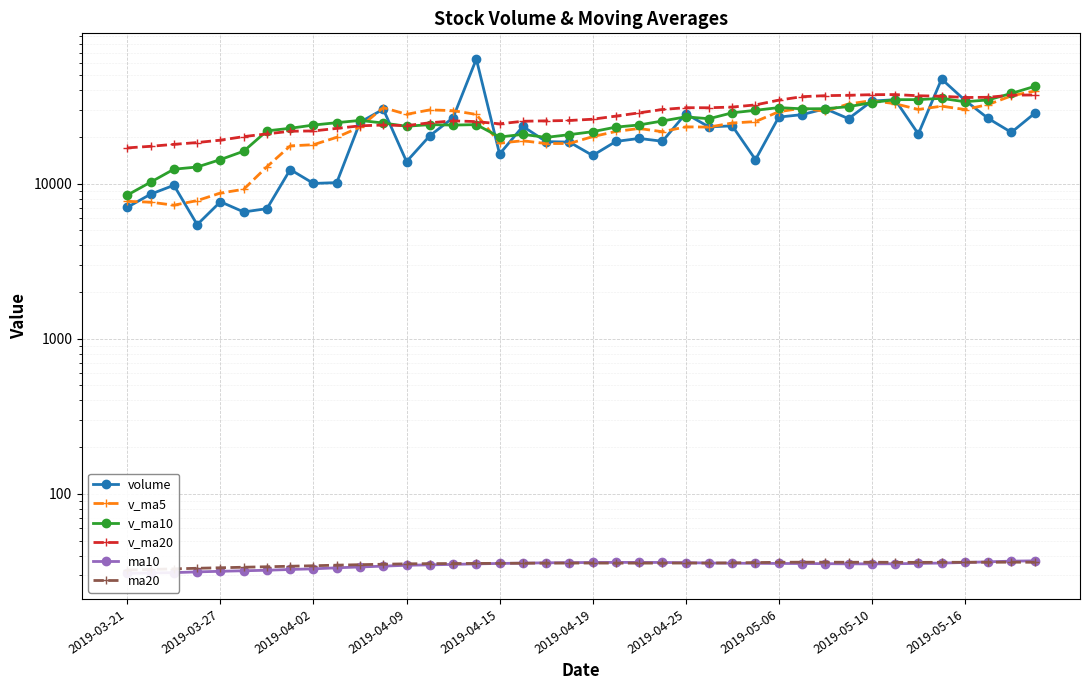

Read the volume value at 25.

23225.9